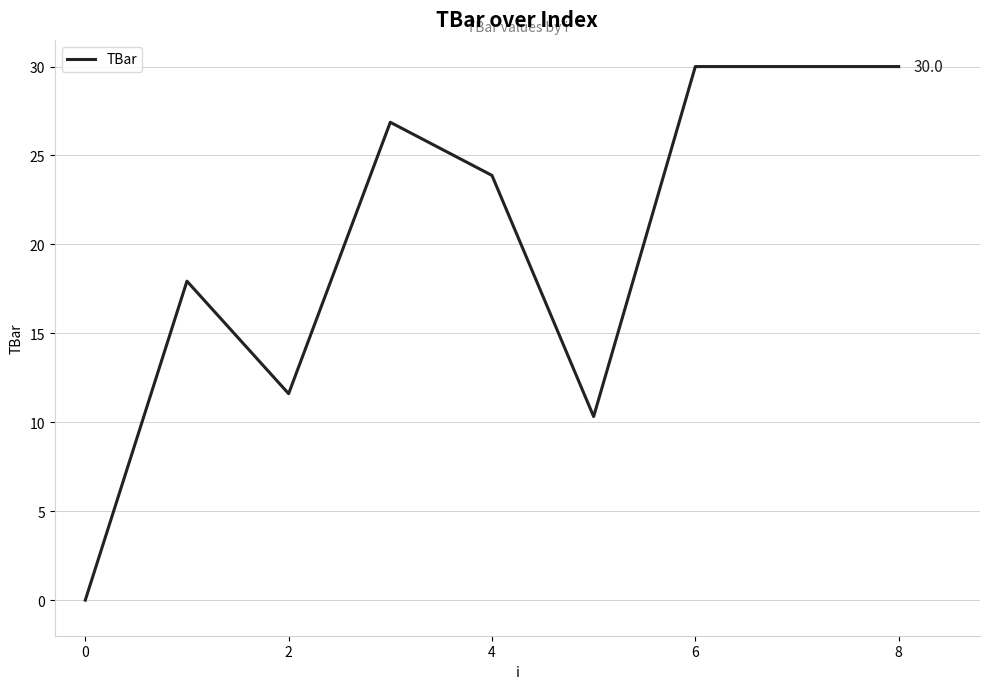

Reading left to right, list all the values displayed in this chart.

0.0	17.9	11.6	26.9	23.9	10.3	30.0	30.0	30.0